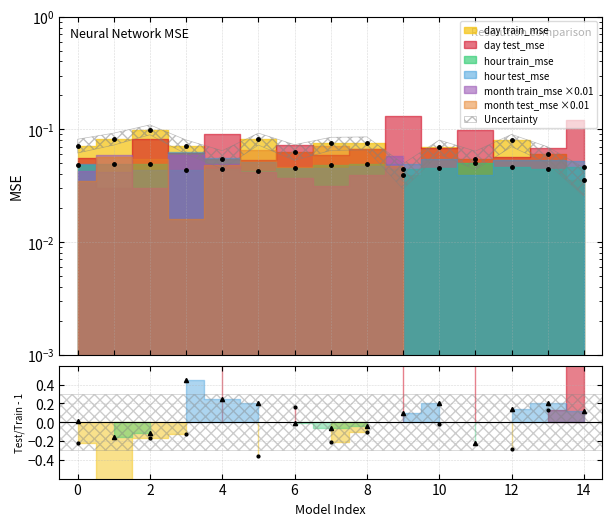

Is it true that hour ratio equals 0.3 at 13?

False